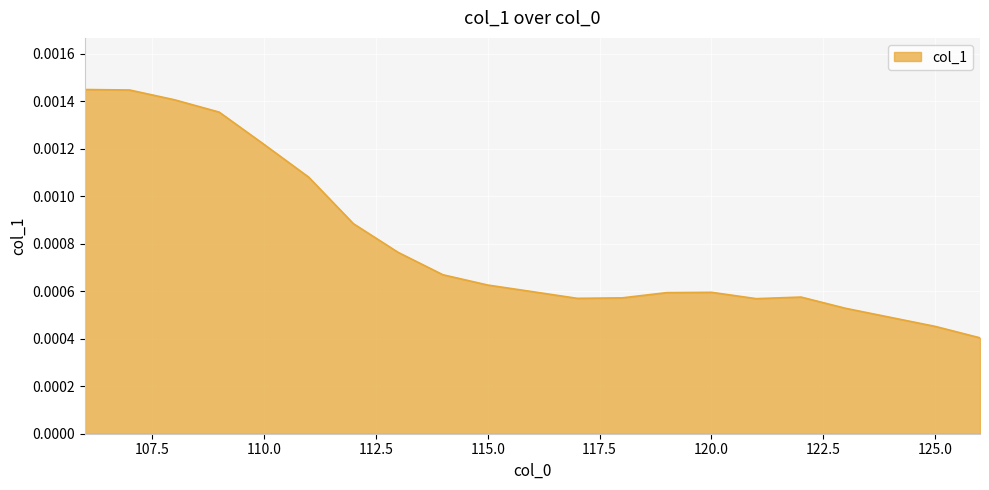

List the labels in order of value, smallest first.

126, 125, 124, 123, 121, 117, 118, 122, 119, 120, 116, 115, 114, 113, 112, 111, 110, 109, 108, 107, 106